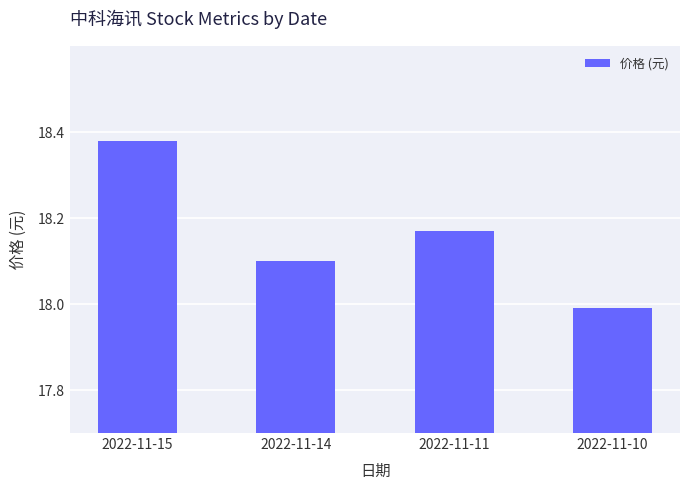

Does the chart contain stacked bars?

No